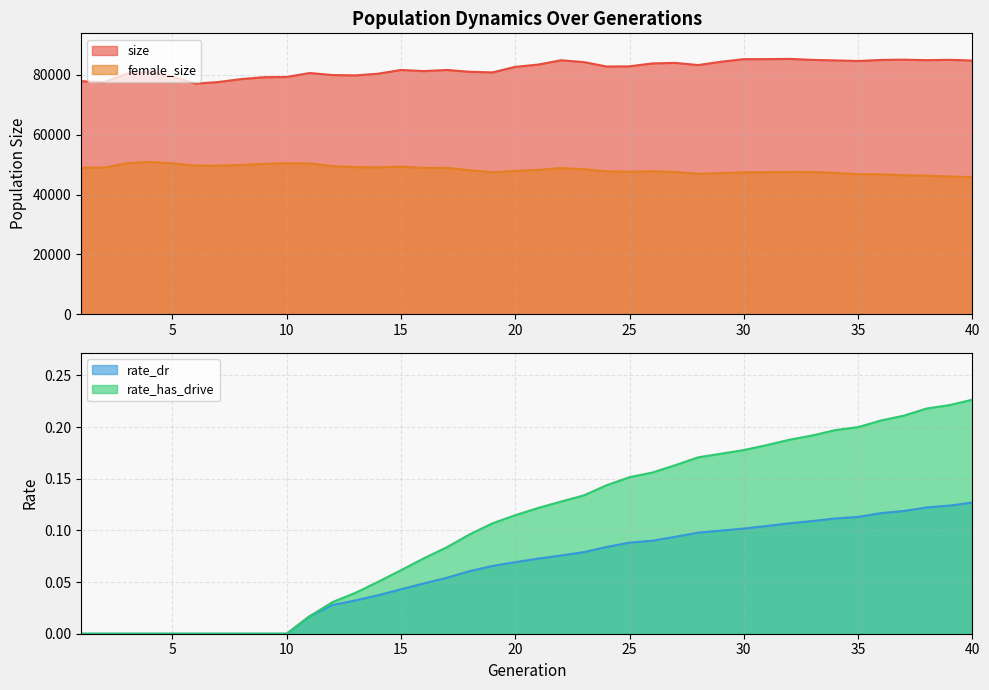

What is the value of the rate_dr point at the 17th from the left?

0.1